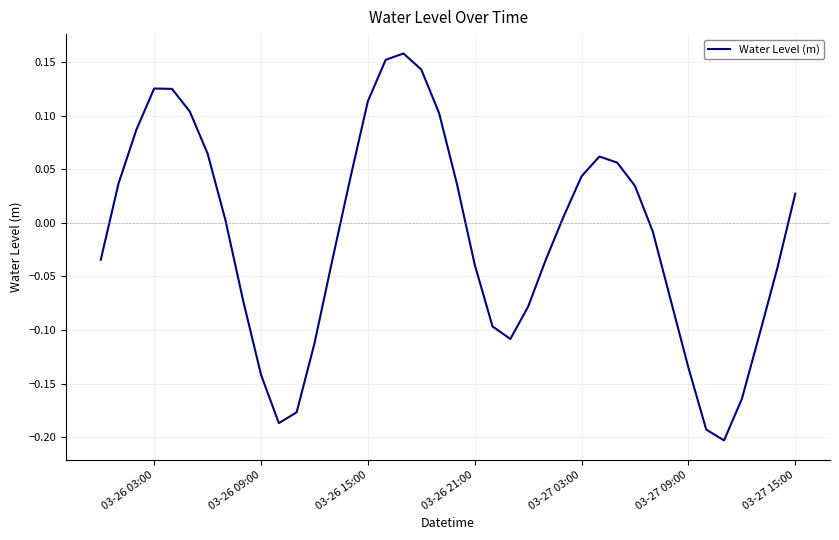

What is the difference between the maximum and minimum values?

0.4